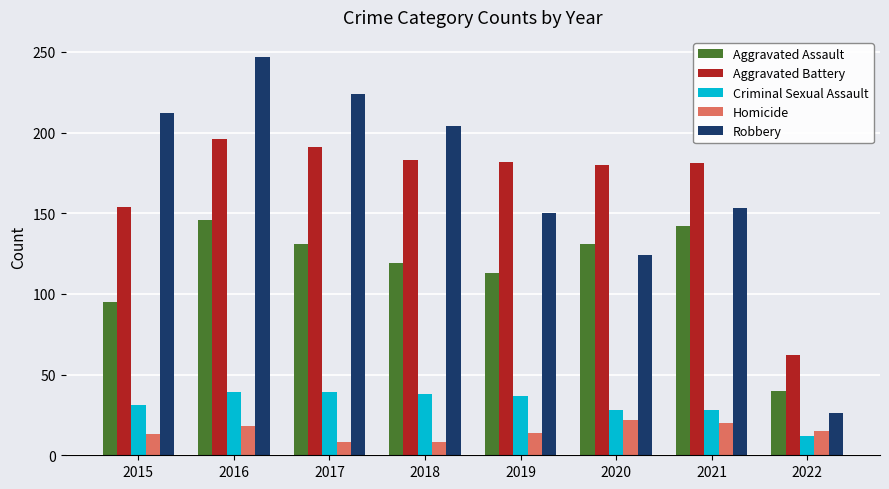

What is the total value across all series at 2017?

593